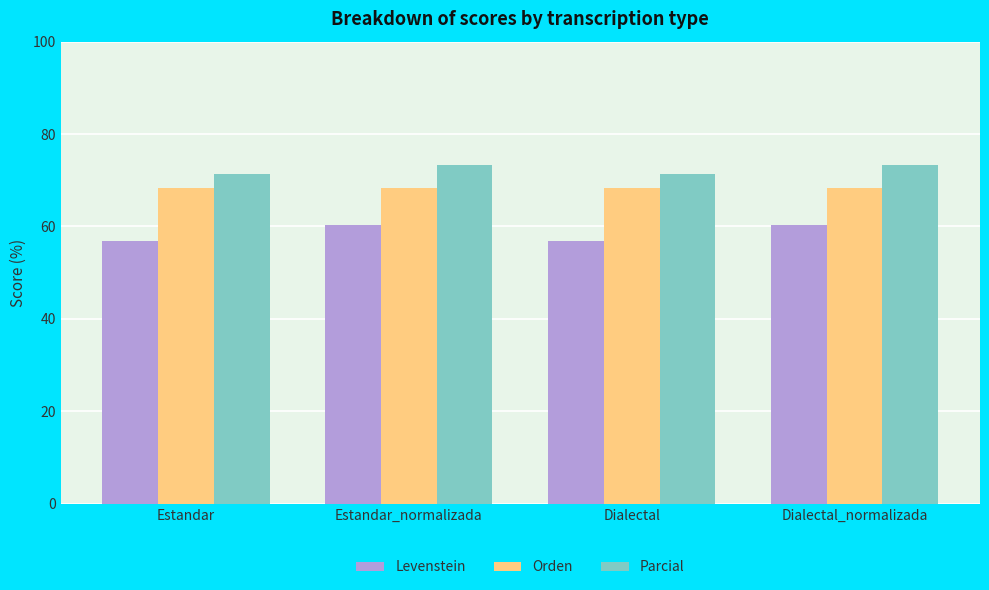

Reading right to left, extract all data points from this chart.

Levenstein: 60.4	56.8	60.4	56.8
Orden: 68.3	68.3	68.3	68.3
Parcial: 73.3	71.4	73.3	71.4